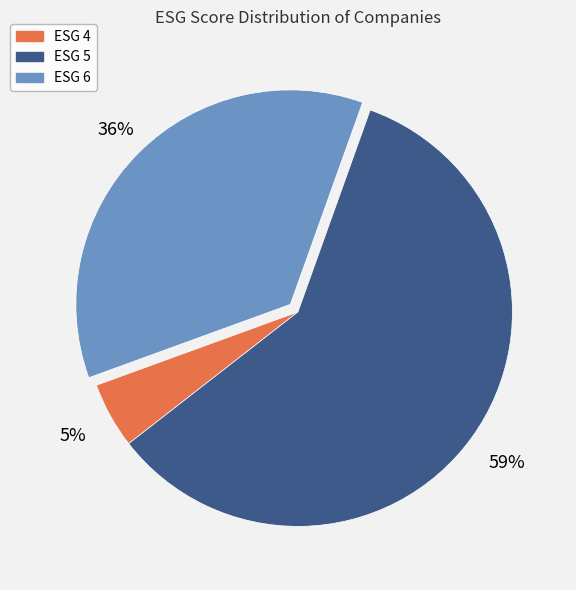

The ESG 6 slice represents 36% of the pie. True or false?

True